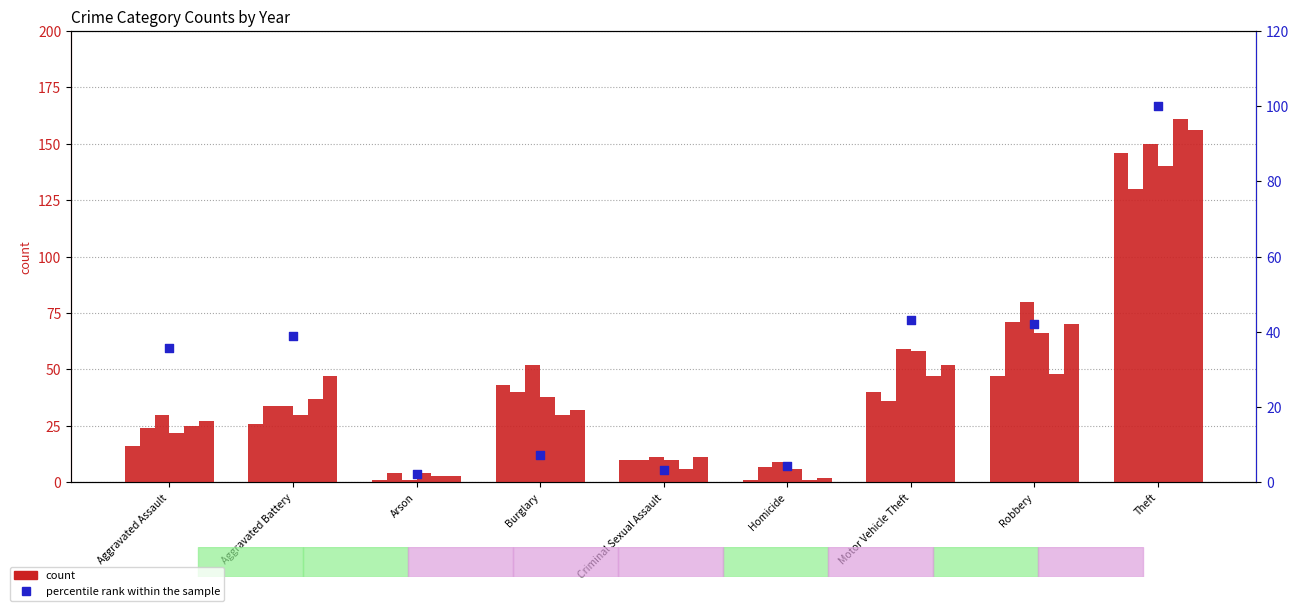

Approximately how many times larger is the value at Theft compared to Arson?

47.5